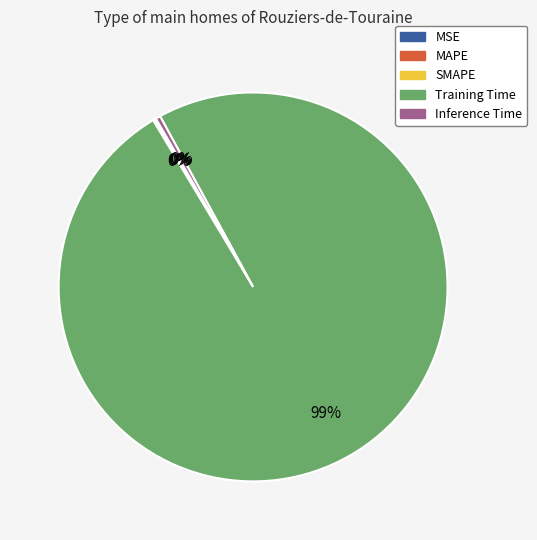

To the nearest percent, what is the average slice percentage?

20%